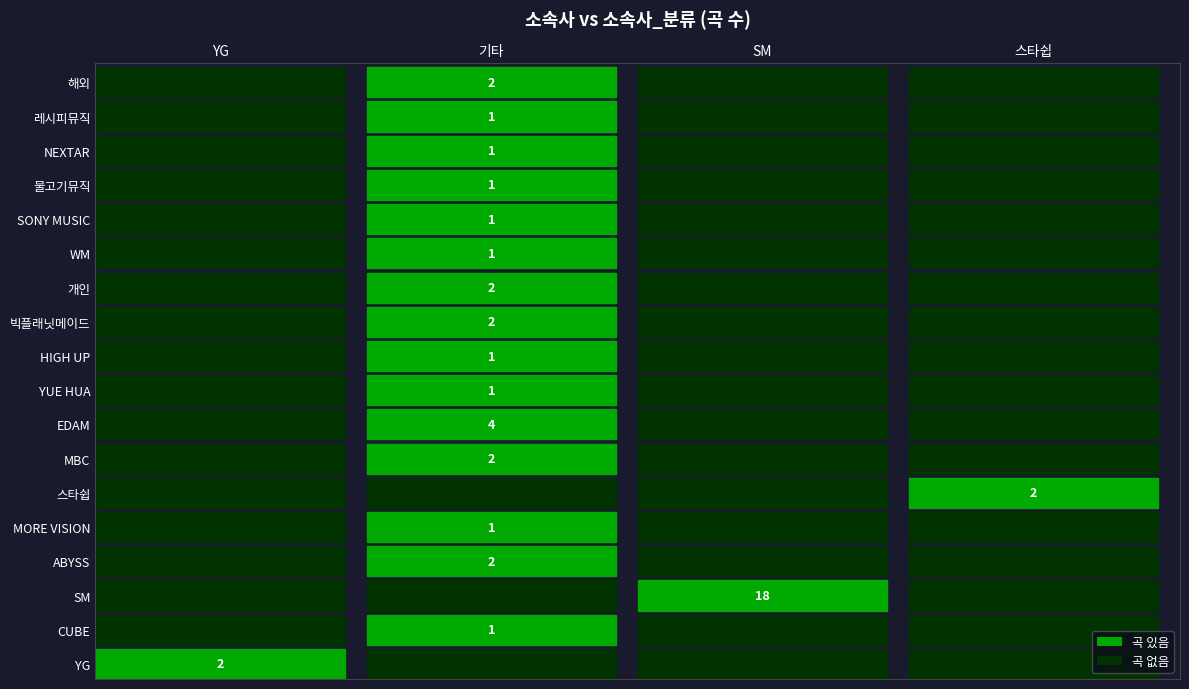

What is the difference between the 빅플래닛메이드 values at 기타 and 스타쉽?

2